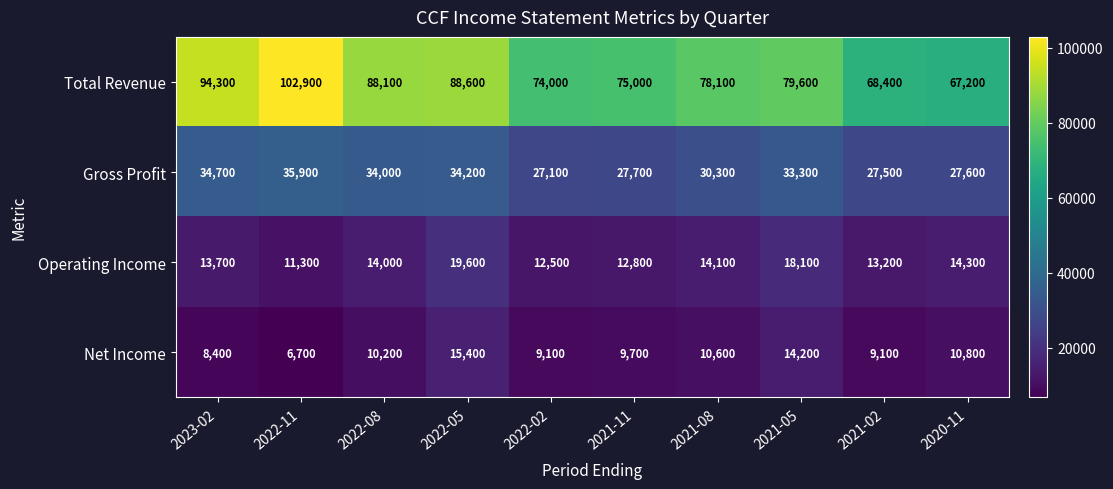

Which series has the largest total across all categories?

Total Revenue